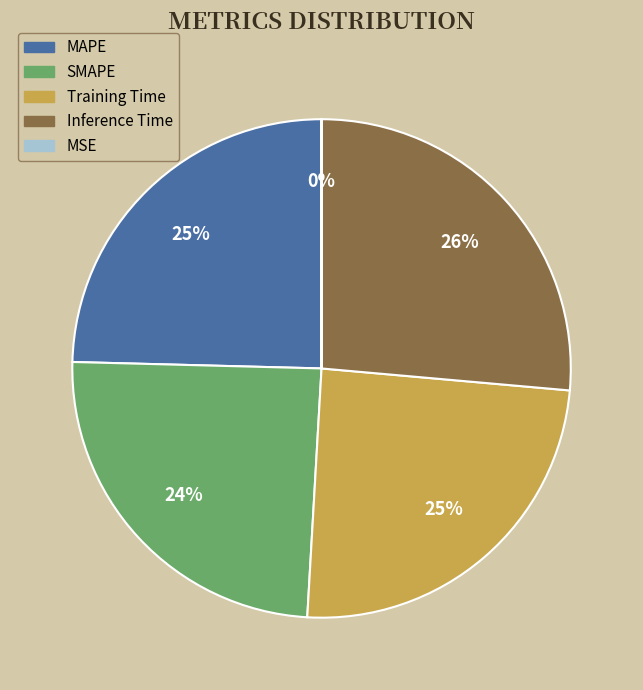

Do SMAPE and Training Time together represent more than half of the pie?

No